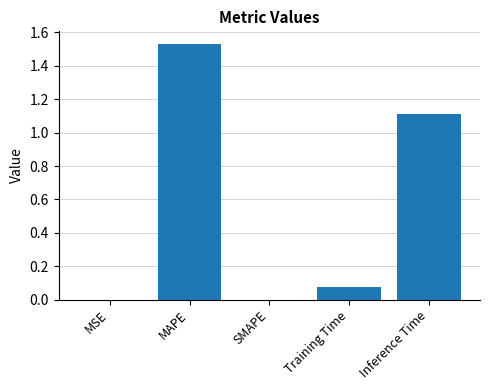

How many series are shown in this chart?

1